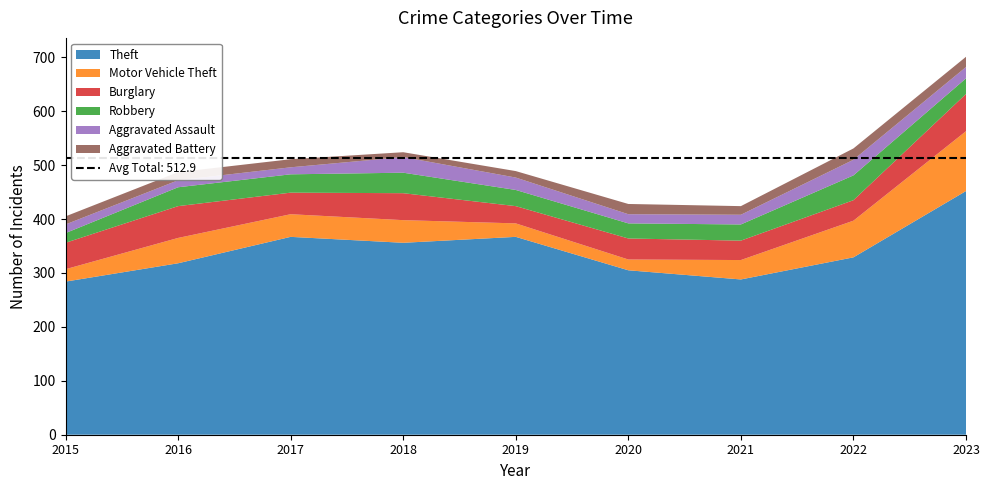

Reading right to left, list all the values displayed in this chart.

Theft: 452	329	288	305	367	356	367	318	284
Motor Vehicle Theft: 111	68	36	20	25	42	42	47	23
Burglary: 69	38	36	39	32	50	40	59	49
Robbery: 29	46	30	28	30	38	34	35	18
Aggravated Assault: 21	29	18	17	23	29	13	13	16
Aggravated Battery: 19	21	16	19	12	9	15	15	15